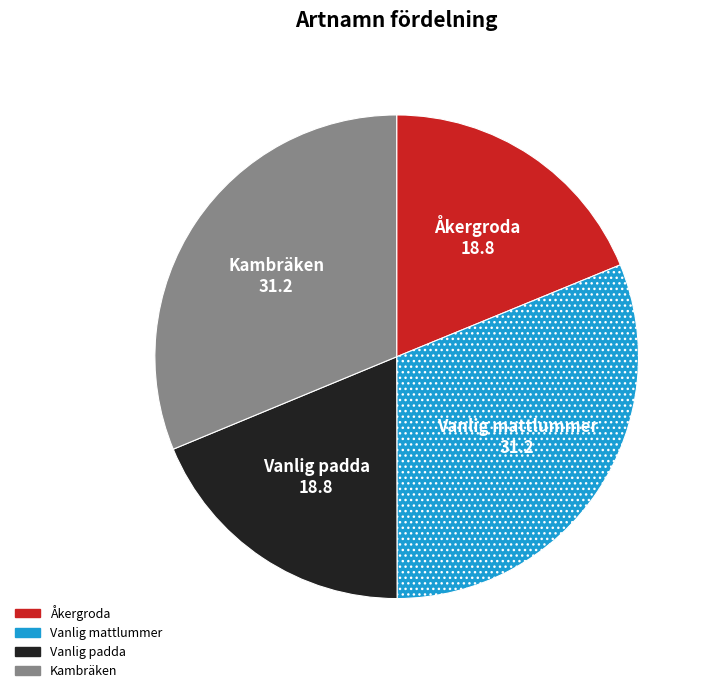

Combined, do Vanlig padda and Åkergroda account for over 50%?

No